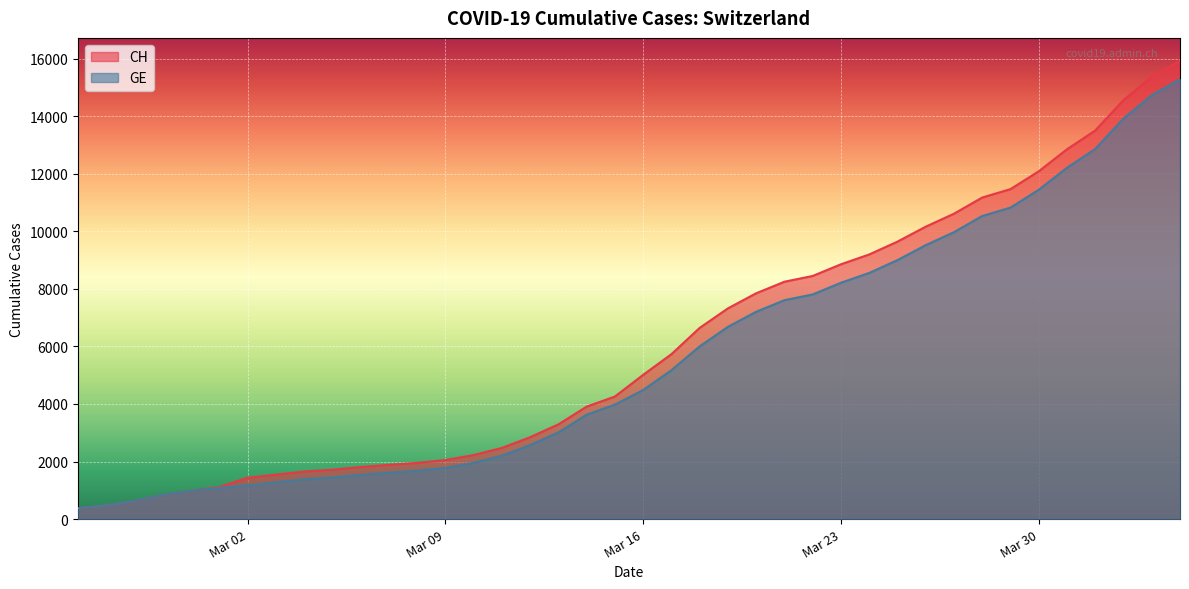

Read the CH value at 2020-04-02.

14561